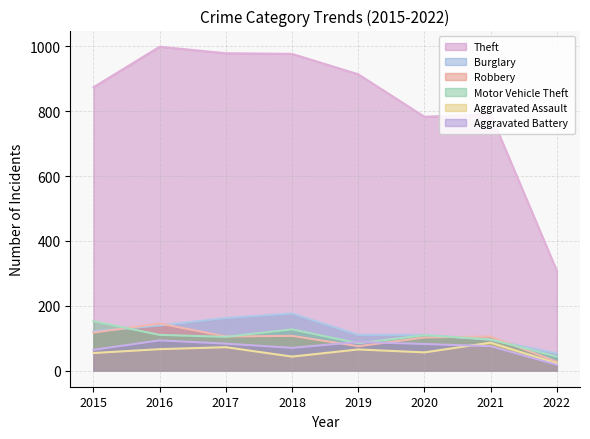

In Motor Vehicle Theft, how many points are higher than both neighbors (excluding endpoints)?

2